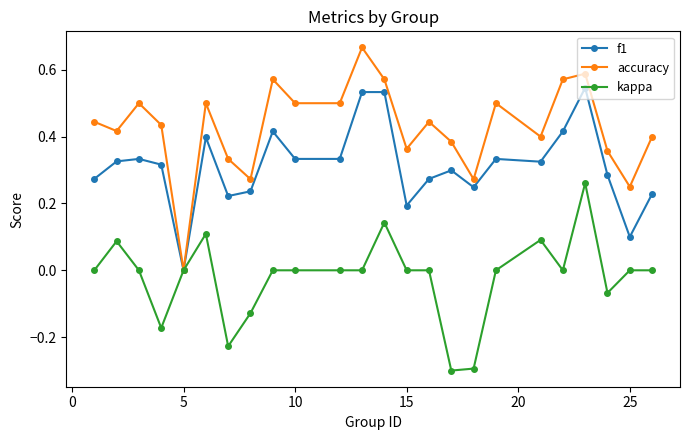

Count the number of categories in the chart.

24